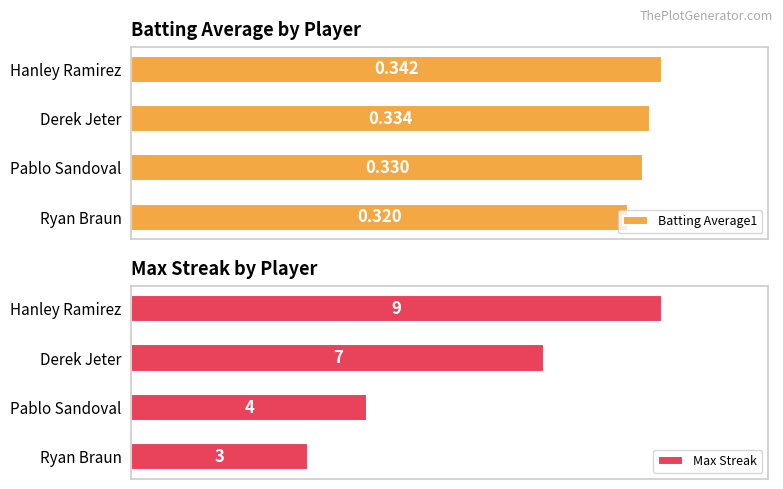

List the labels in order of Batting Average1 value, smallest first.

Ryan Braun, Pablo Sandoval, Derek Jeter, Hanley Ramirez